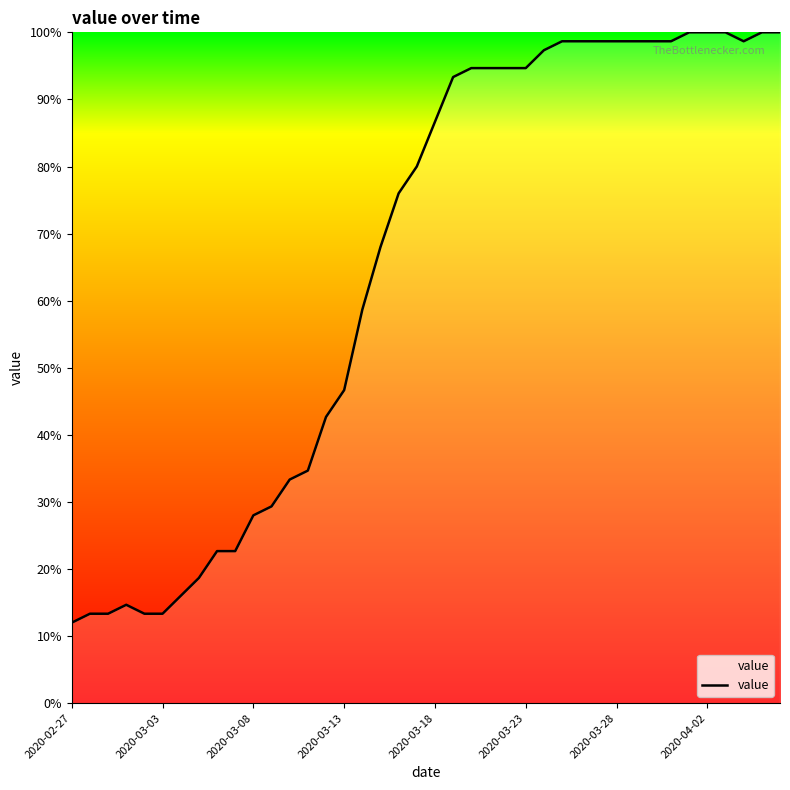

What is the difference between the second highest and minimum values?

88.0